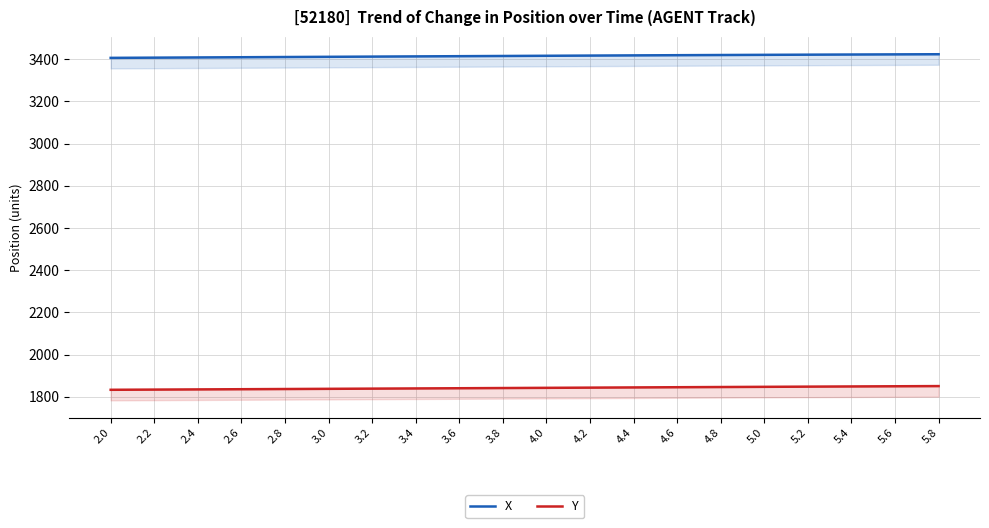

The Y series shows 1850.7 at 5.8. True or false?

True